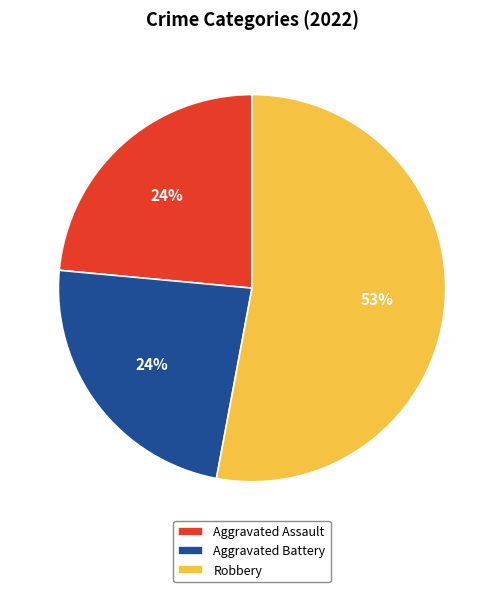

What is the largest slice in the pie chart?

Robbery